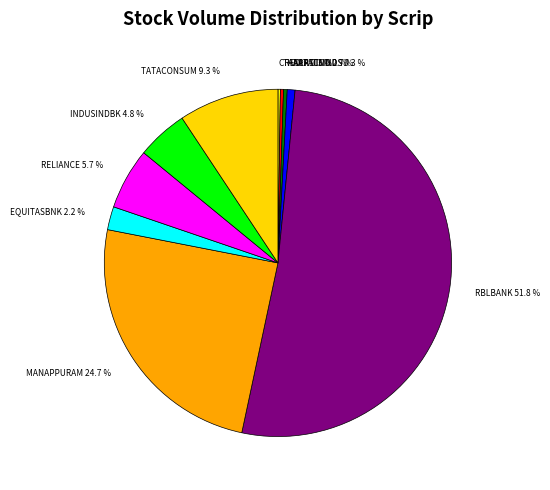

What percentage is NOT represented by EQUITASBNK 2.2 %?

97.8%